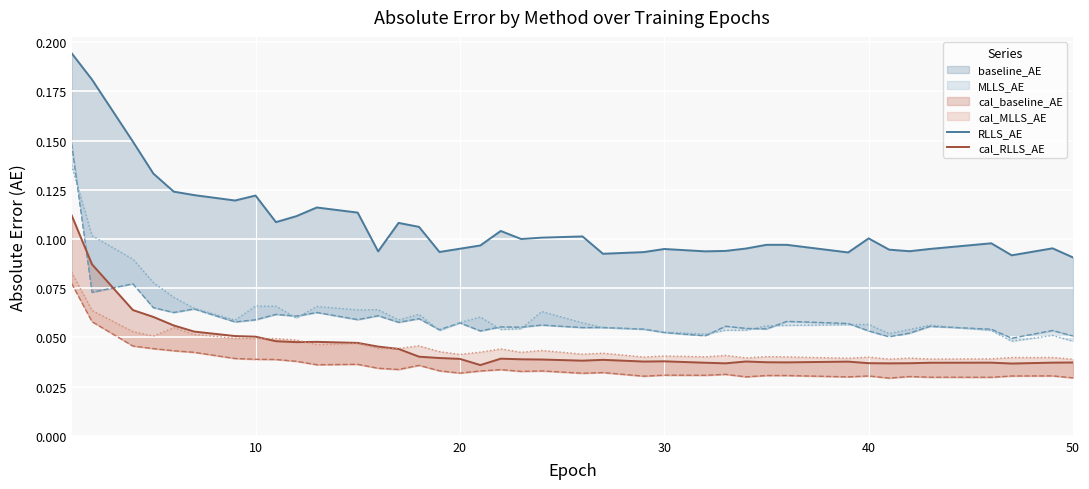

True or false: RLLS_AE and cal_RLLS_AE intersect in this chart.

False